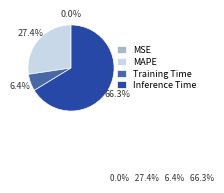

What is the largest slice in the pie chart?

Inference Time